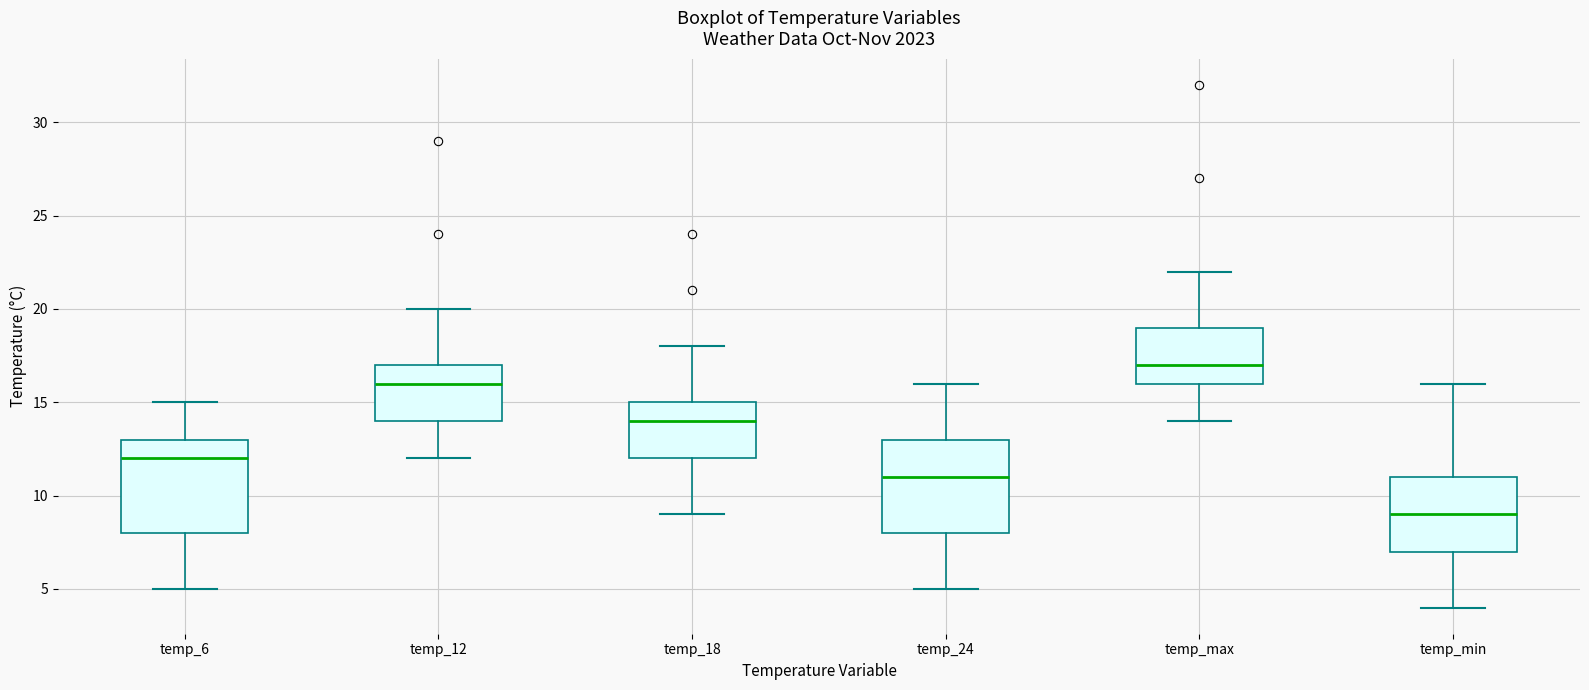

Reading left to right, transcribe this box plot: for each box, give where its median line is, the range the box spans, and where its two whiskers end, as read against the y-axis. The values are not printed on the chart, so give them approximately, as read against the axis.

temp_6: median 12, box 8 to 13, whiskers 5 to 15
temp_12: median 16, box 14 to 17, whiskers 12 to 20
temp_18: median 14, box 12 to 15, whiskers 9 to 18
temp_24: median 11, box 8 to 13, whiskers 5 to 16
temp_max: median 17, box 16 to 19, whiskers 14 to 22
temp_min: median 9, box 7 to 11, whiskers 4 to 16